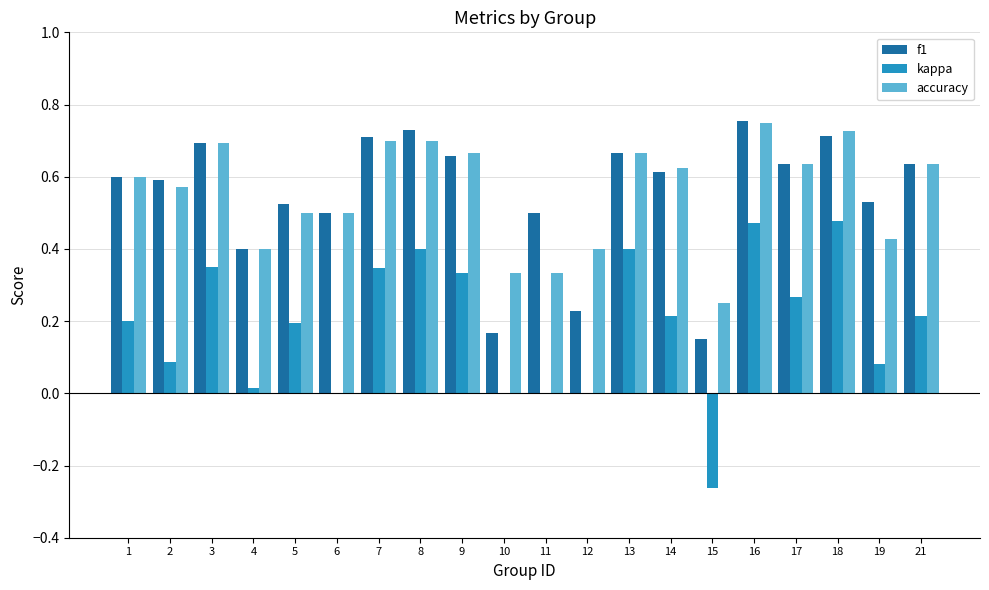

What is the sum of all accuracy values?

11.1